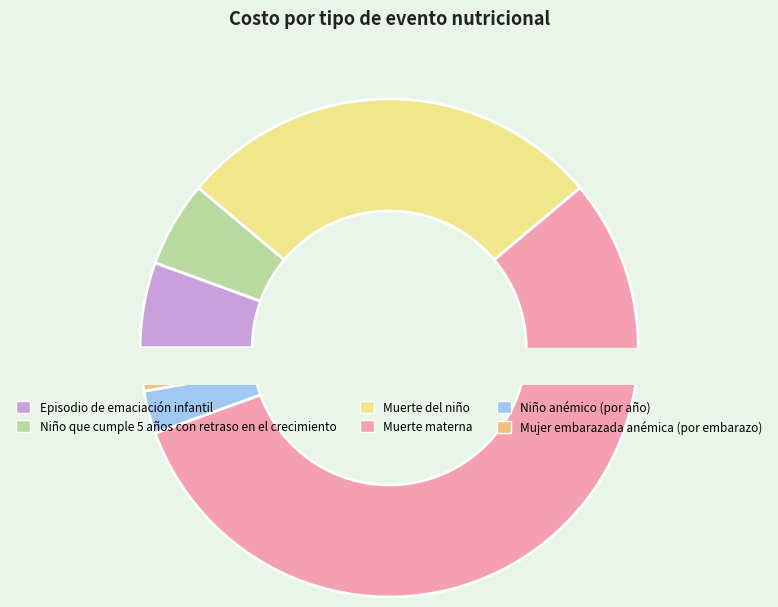

Which slice is the largest?

Muerte materna